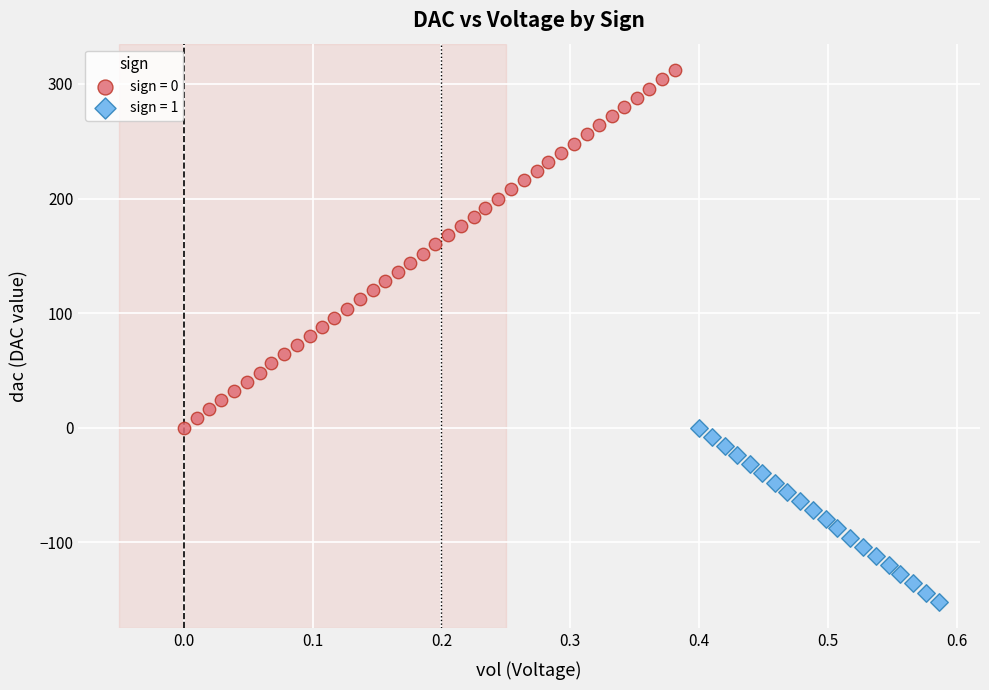

Which series reaches the minimum Y coordinate?

sign = 1